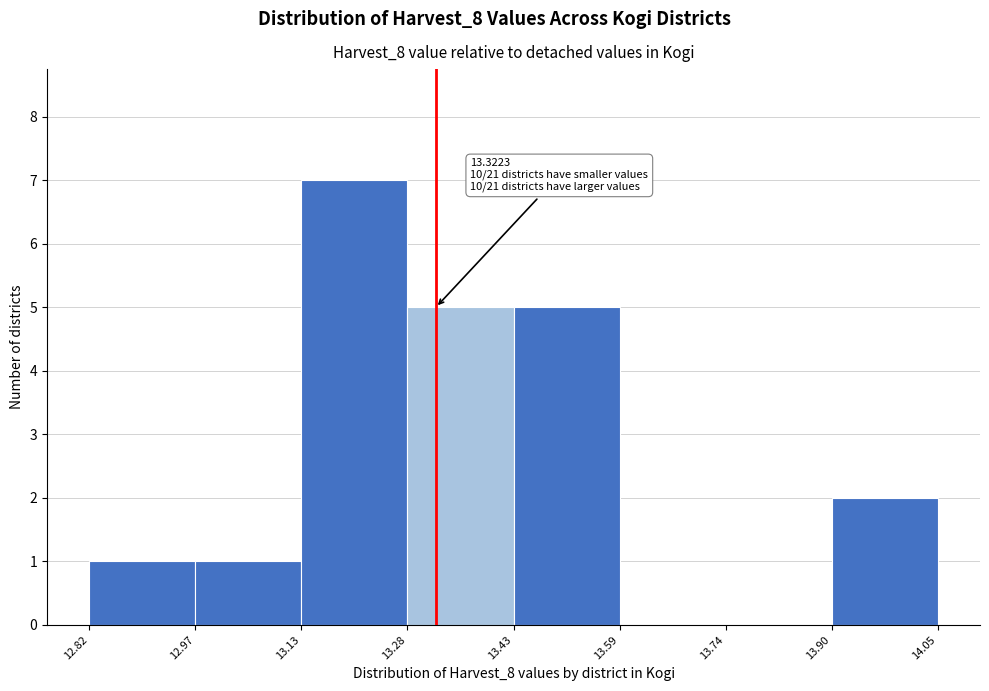

Over which range of the x-axis is the bar tallest?

13.13 to 13.28